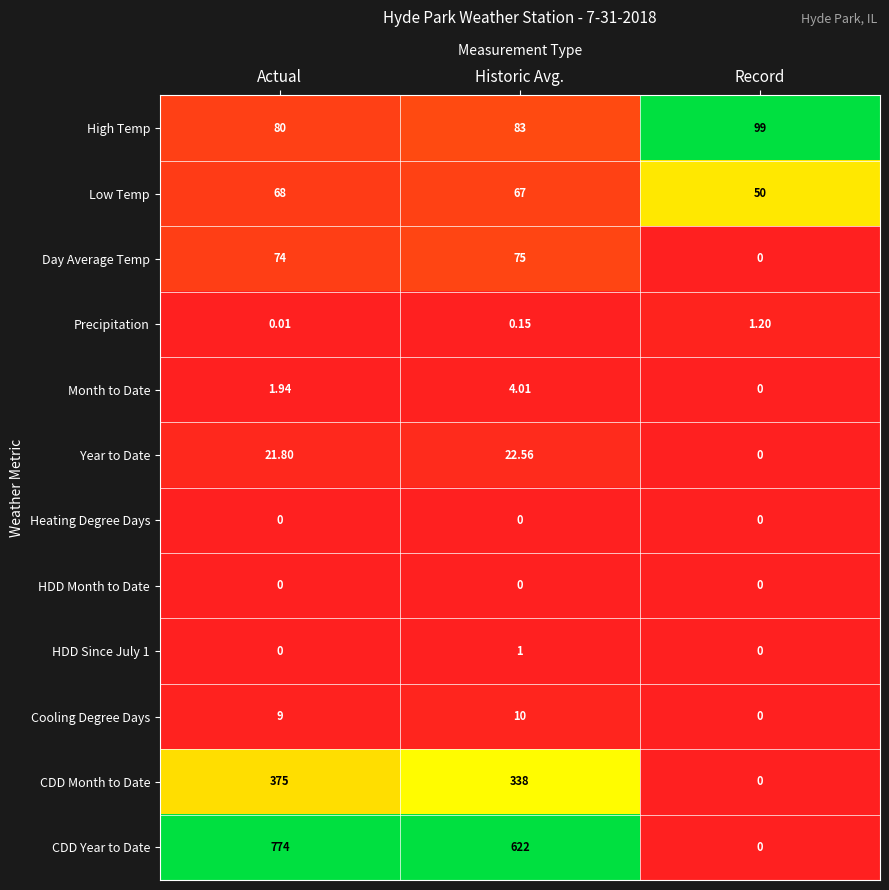

Rank the categories by Low Temp value from lowest to highest.

Record, Historic Avg., Actual